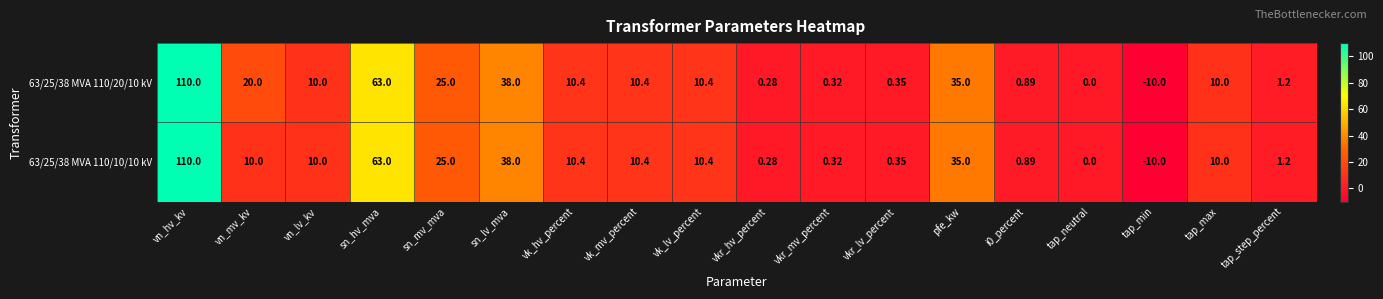

At which category is the sum across all series the highest?

vn_hv_kv